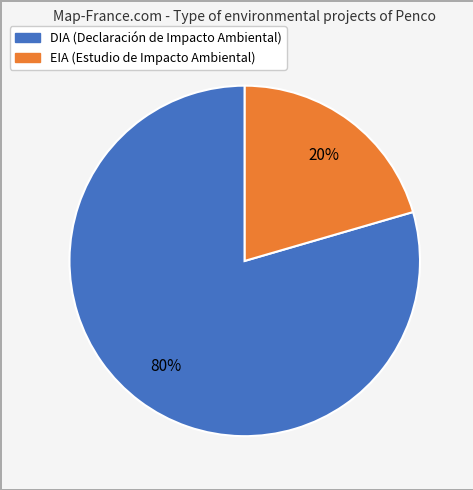

Which slice is the largest?

DIA